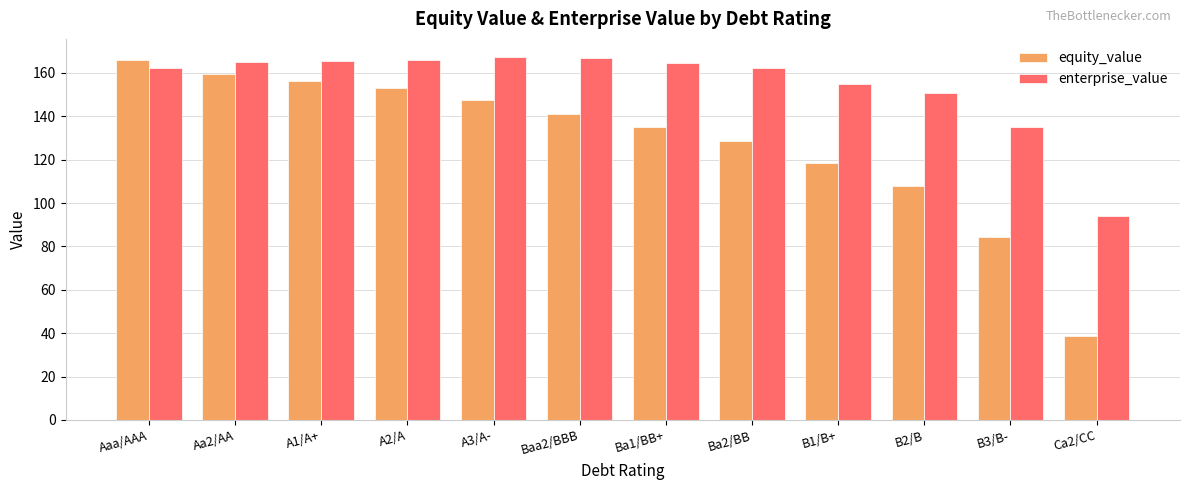

What is the difference between the maximum and second lowest values in the enterprise_value series?

32.0